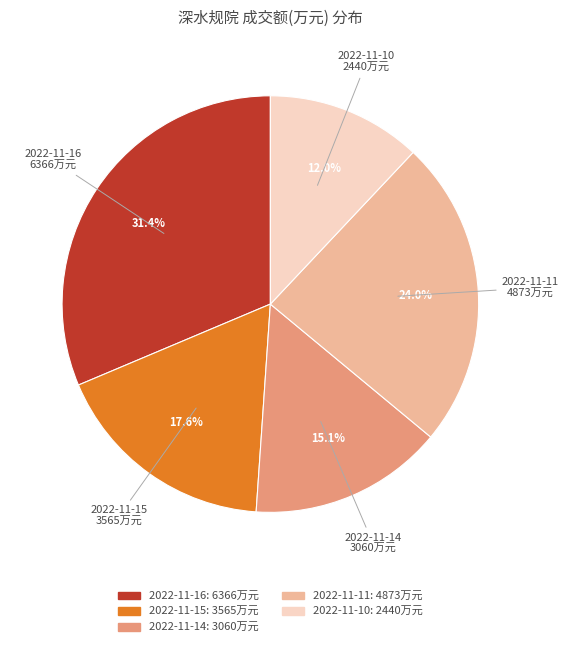

What is the largest slice in the pie chart?

2022-11-16